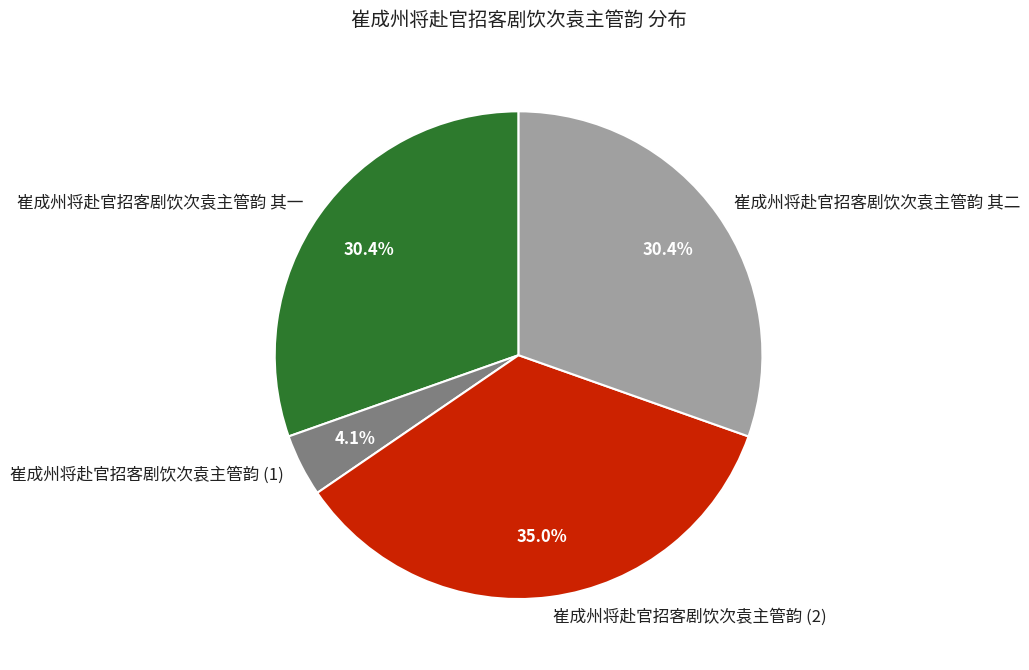

How many segments does this pie chart have?

4